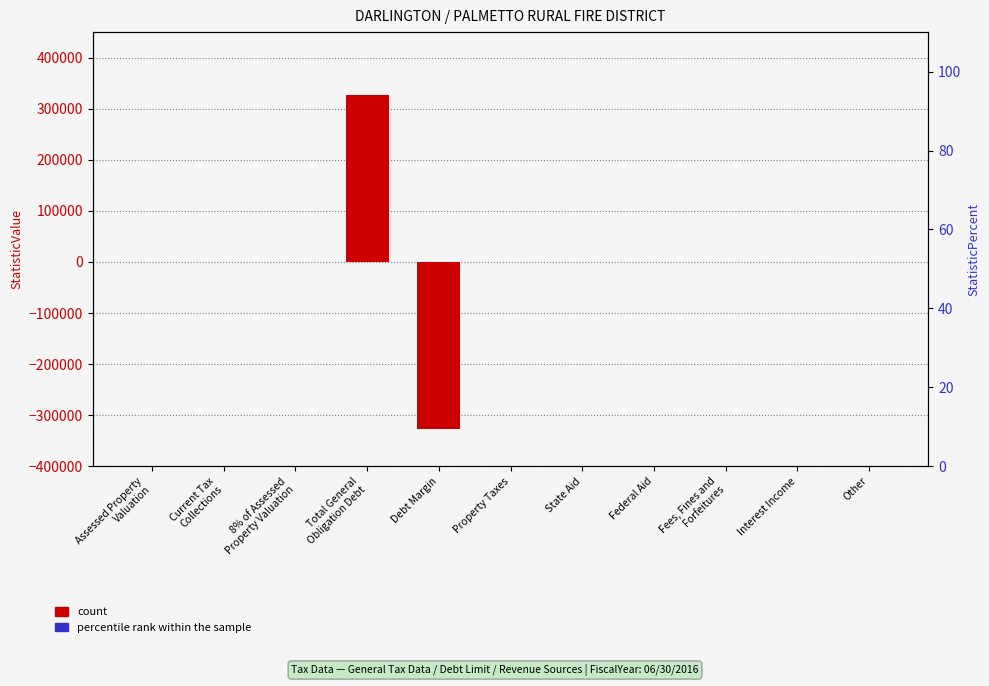

Reading left to right, what are all the values shown in this chart?

count: Assessed Property
Valuation=0	Current Tax
Collections=0	8% of Assessed
Property Valuation=0	Total General
Obligation Debt=327254	Debt Margin=-327254	Property Taxes=0	State Aid=0	Federal Aid=0	Fees, Fines and
Forfeitures=0	Interest Income=0	Other=0
percentile rank within the sample: Assessed Property
Valuation=0	Current Tax
Collections=0	8% of Assessed
Property Valuation=0	Total General
Obligation Debt=0	Debt Margin=0	Property Taxes=0	State Aid=0	Federal Aid=0	Fees, Fines and
Forfeitures=0	Interest Income=0	Other=0